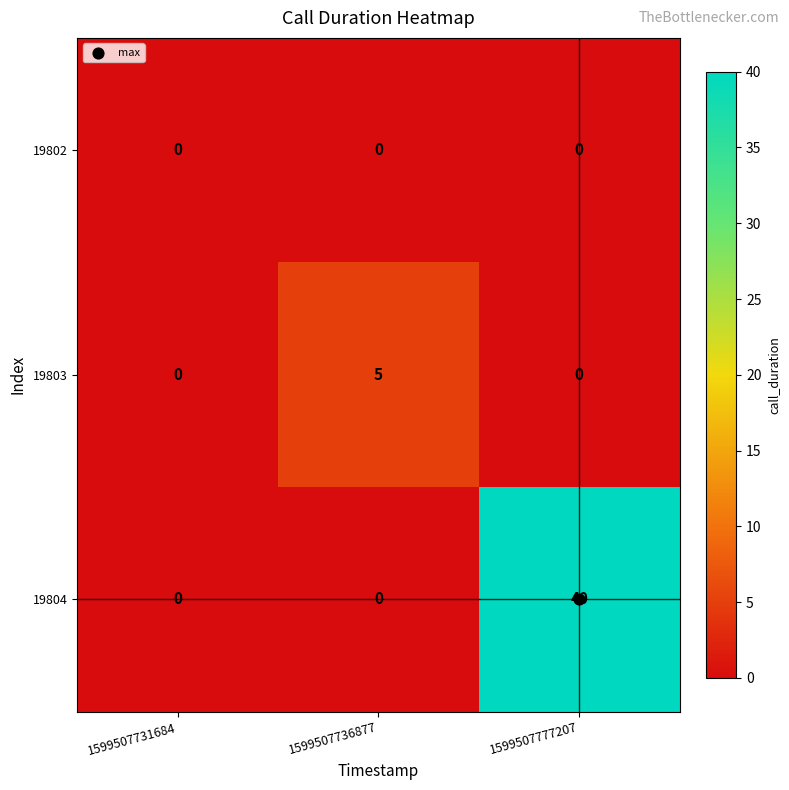

Which series has the largest total across all categories?

19804